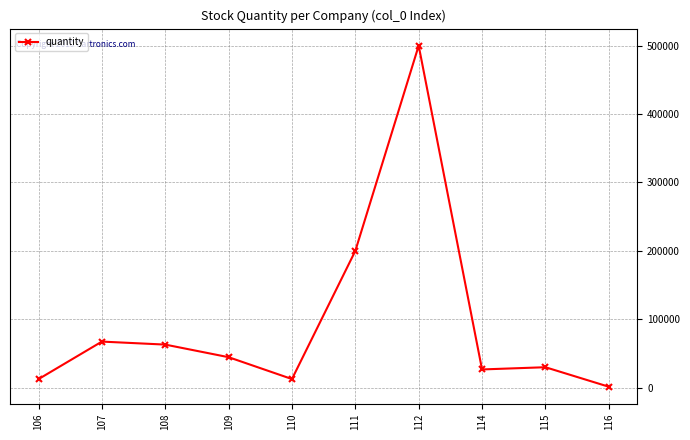

What is the value of the 8th point from the left?

26756